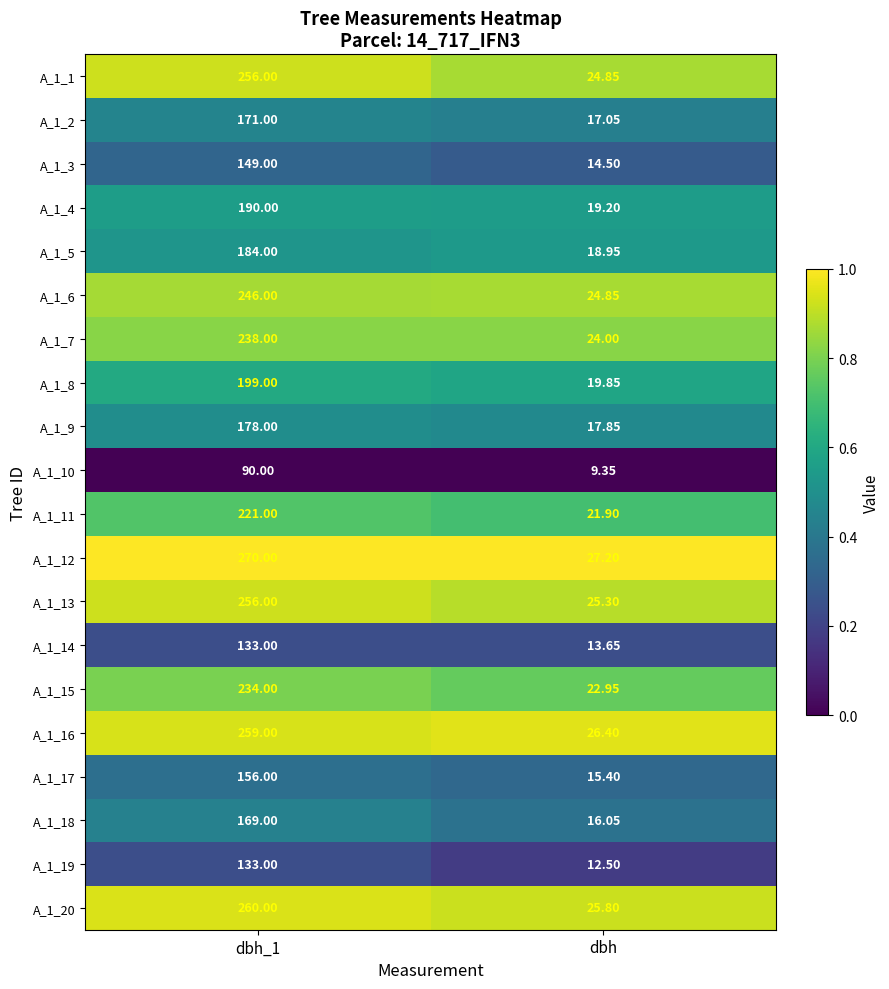

At which label is A_1_10 closest to 49?

dbh